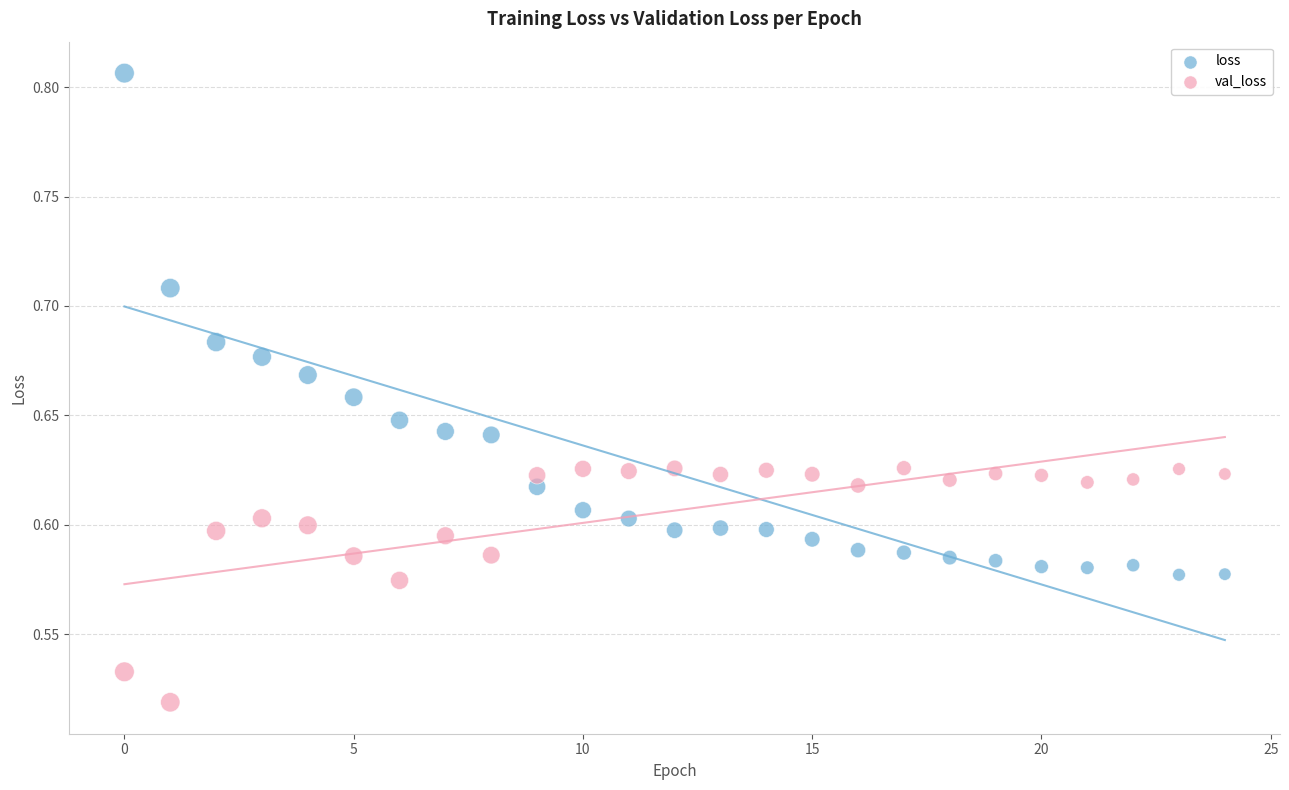

Which series has the largest Y range (max minus min)?

loss